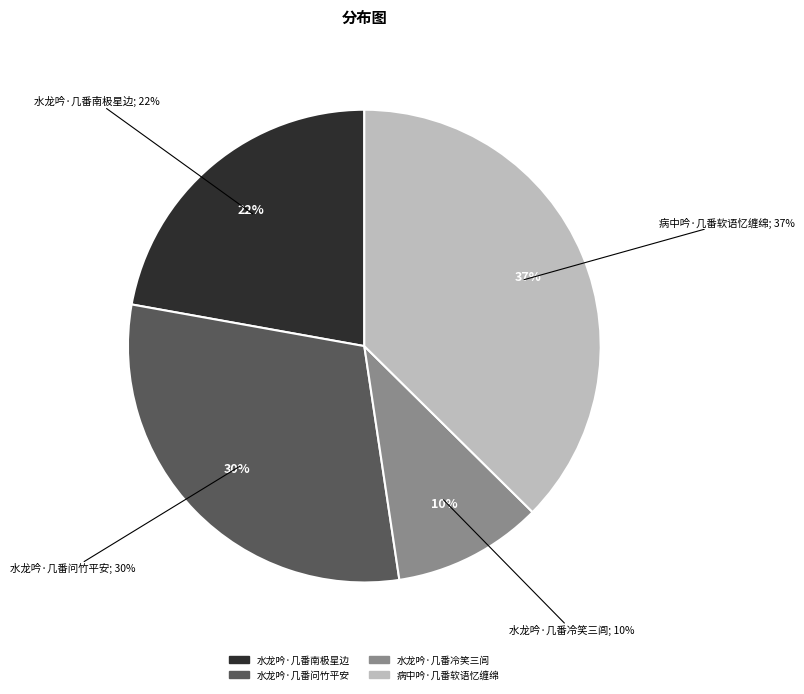

Is there any slice that represents more than half of the pie?

No